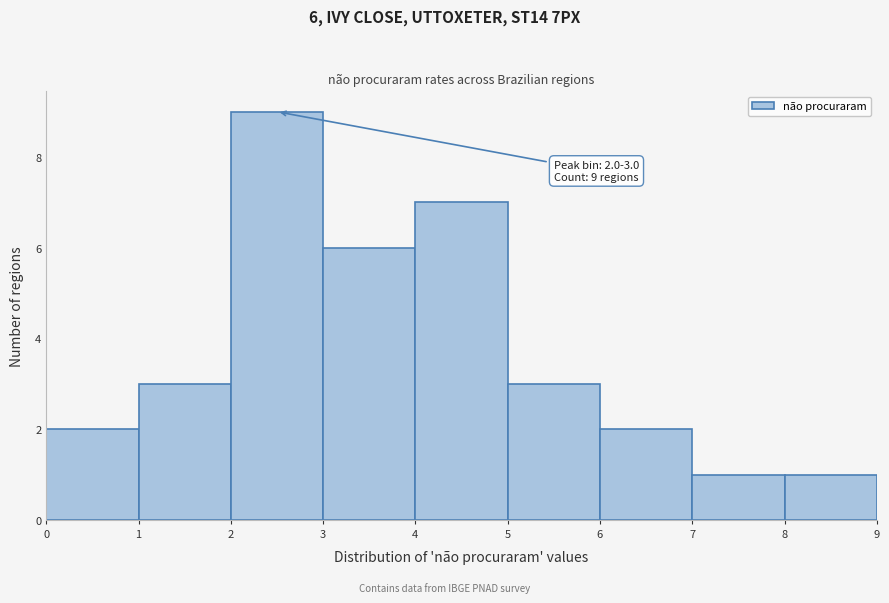

Which range on the x-axis has the tallest bar?

2 to 3